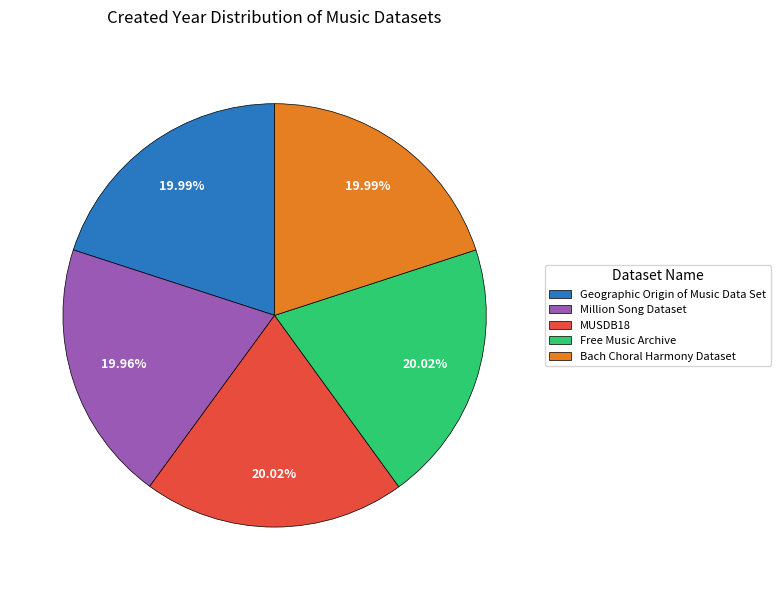

Is there any slice that represents more than half of the pie?

No